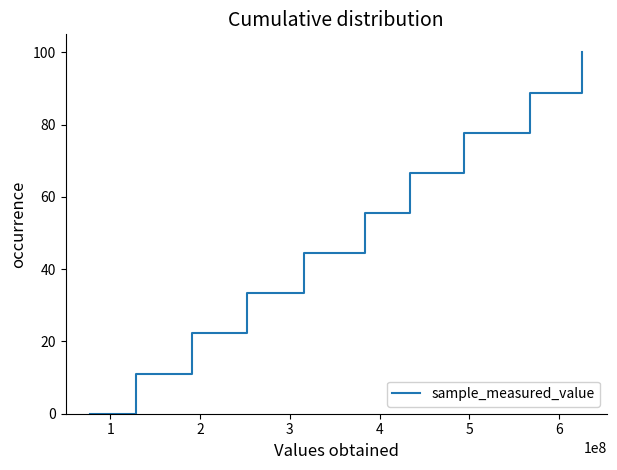

What is the sum of all values?

500.0